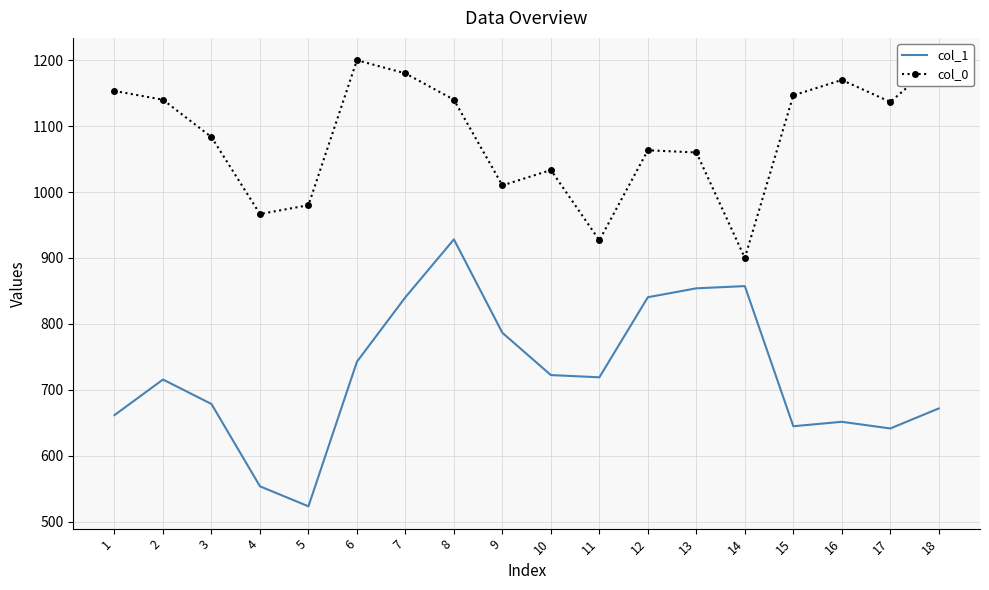

List the series in order of their overall mean, lowest first.

col_1, col_0